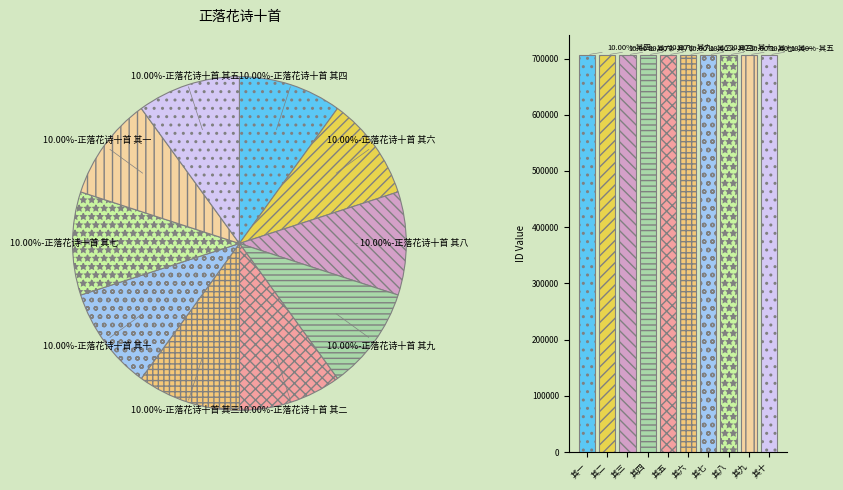

How many slices are in this pie chart?

10